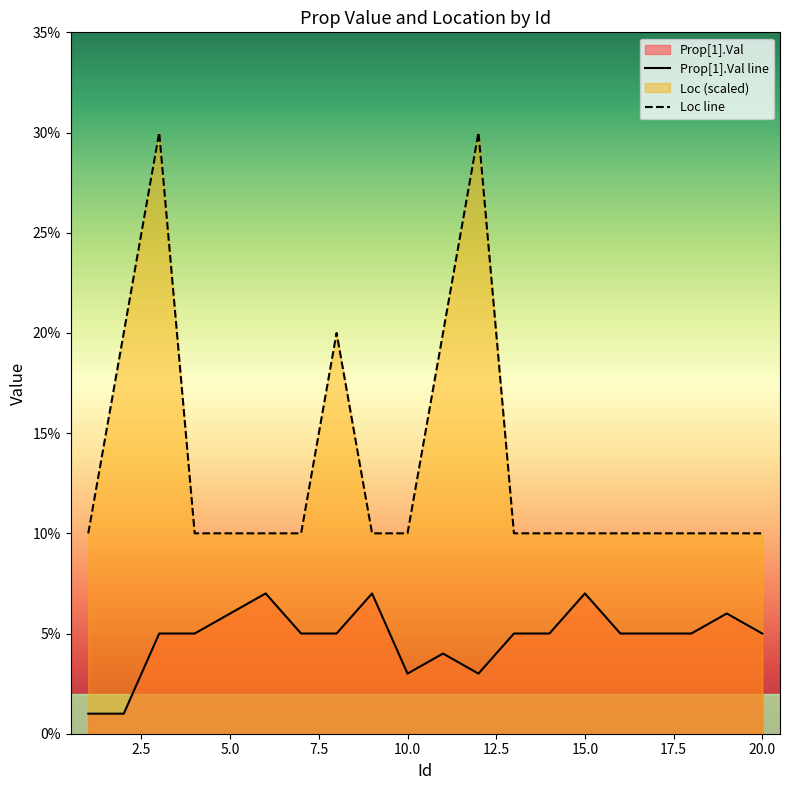

True or false: Loc and Prop[1].Val cross at least once.

False